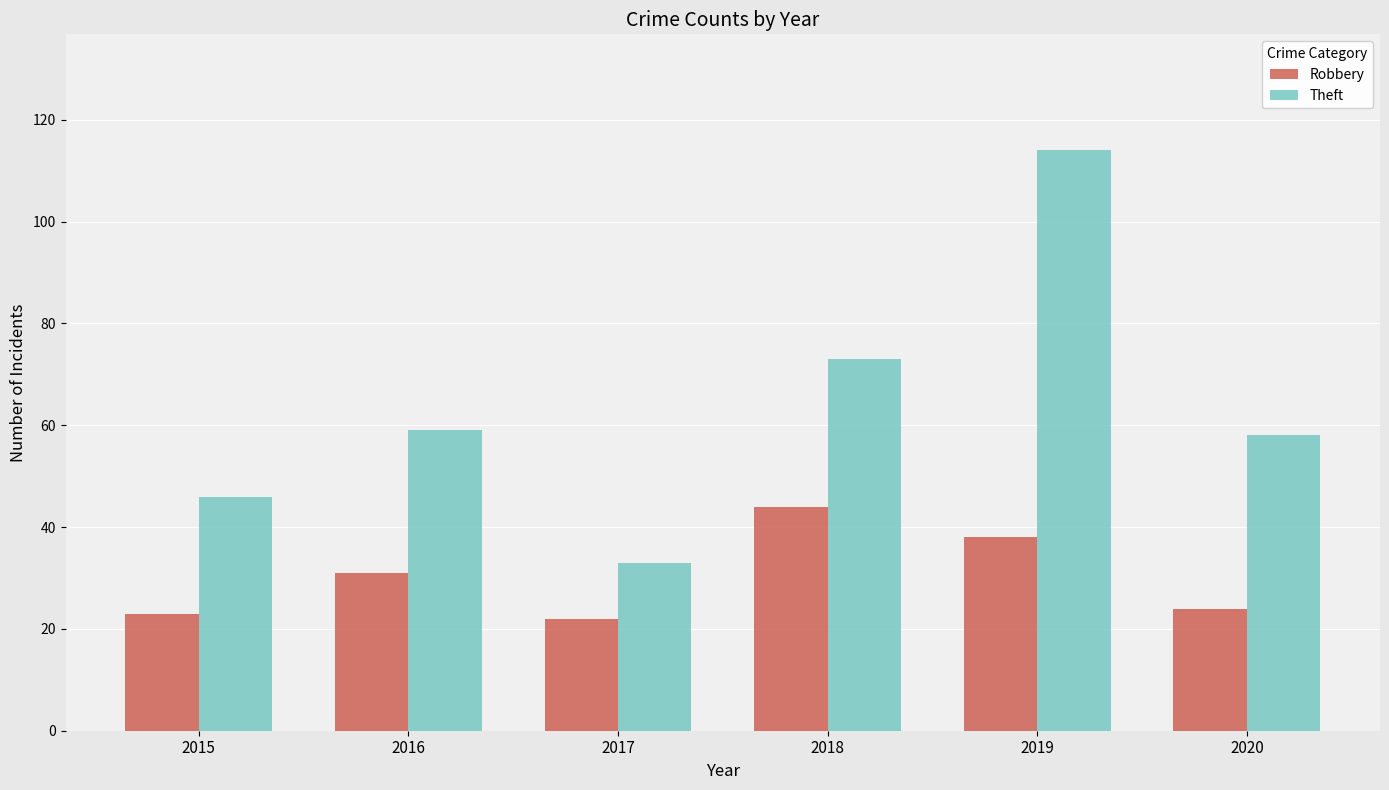

Rank the series by their maximum value, from highest to lowest.

Theft, Robbery